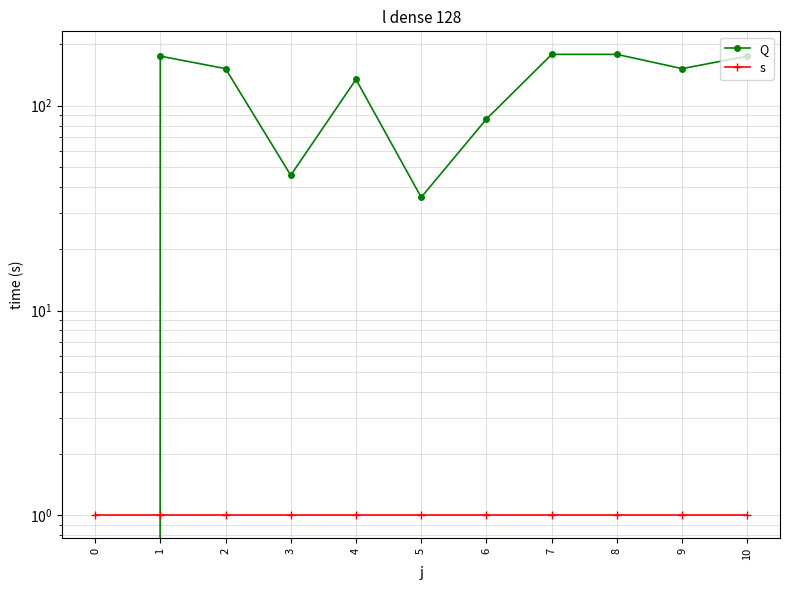

Reading left to right, list all the values displayed in this chart.

Q: 0=0.0	1=174.5	2=151.6	3=45.8	4=134.3	5=35.7	6=86.0	7=178.0	8=178.0	9=151.6	10=174.5
s: 0=1.0	1=1.0	2=1.0	3=1.0	4=1.0	5=1.0	6=1.0	7=1.0	8=1.0	9=1.0	10=1.0